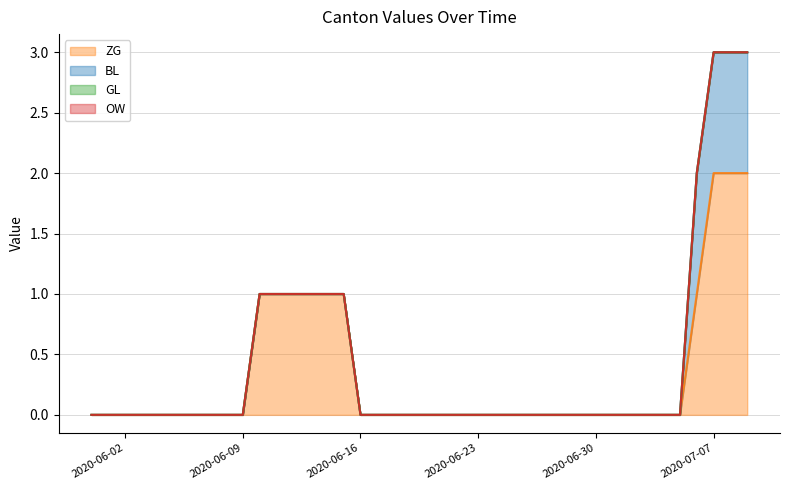

True or false: ZG and GL intersect in this chart.

False